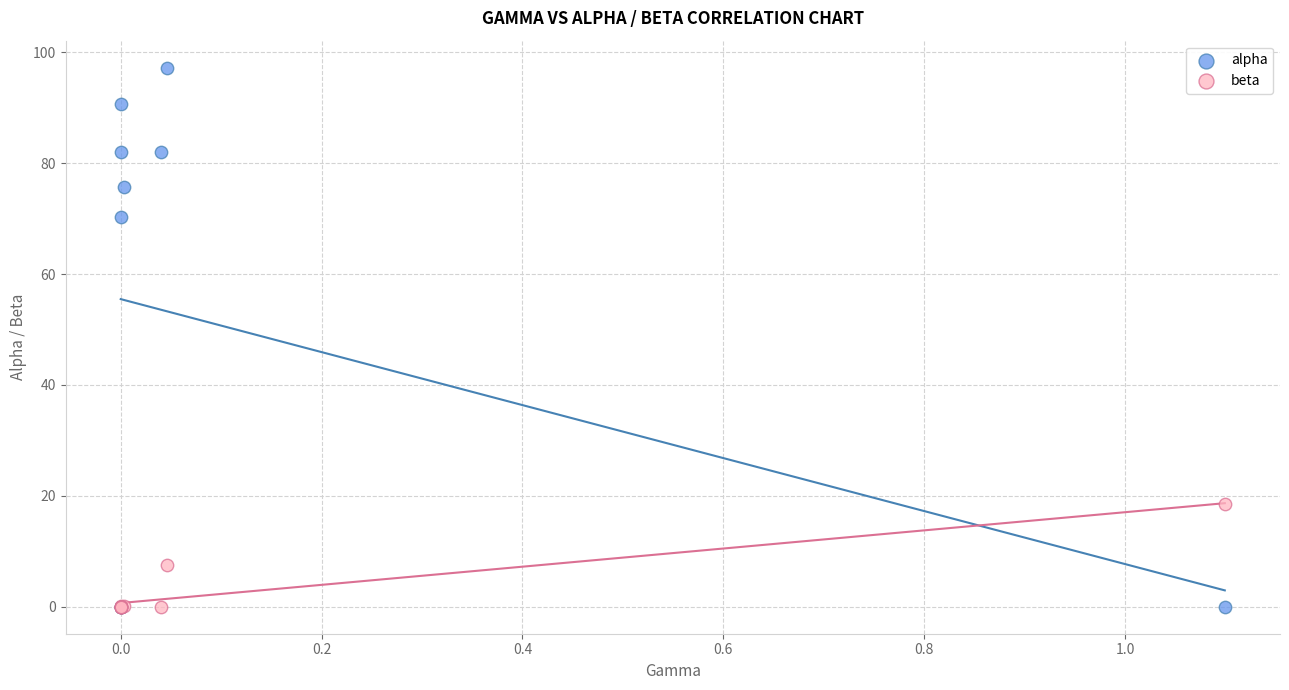

Which series has the largest Y range (max minus min)?

alpha